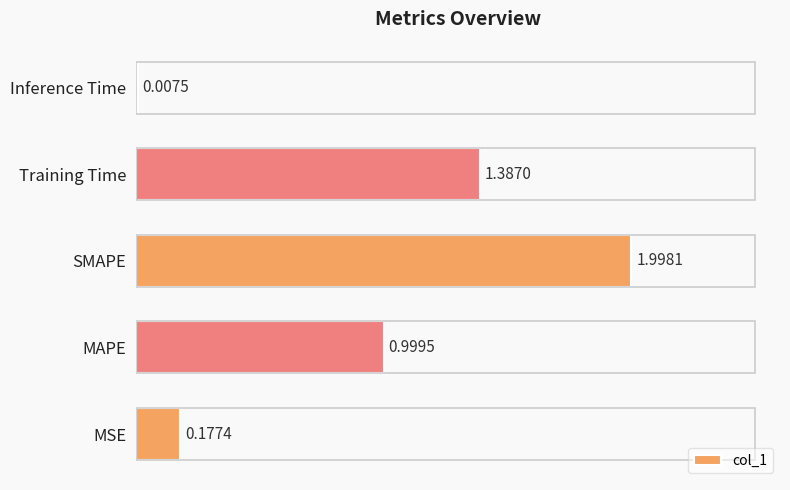

Where is the data nearest to the value 1?

MAPE